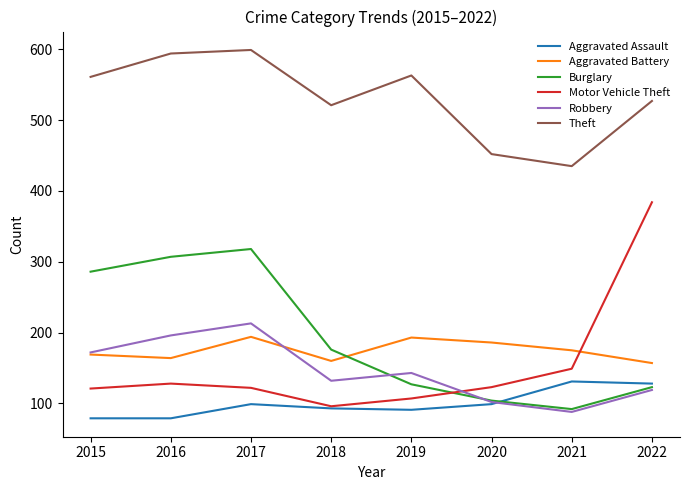

What are all the series names shown in the legend?

Aggravated Assault, Aggravated Battery, Burglary, Motor Vehicle Theft, Robbery, Theft